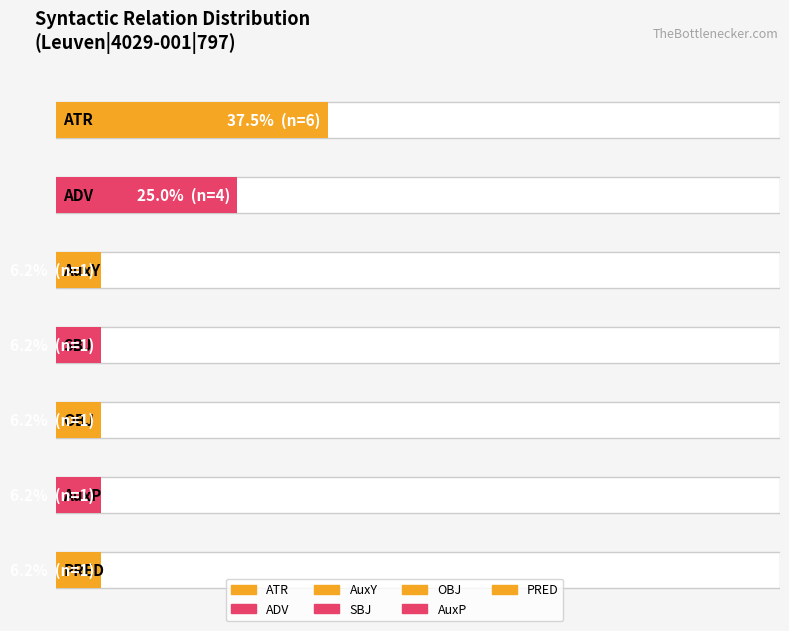

Does the chart contain stacked bars?

No